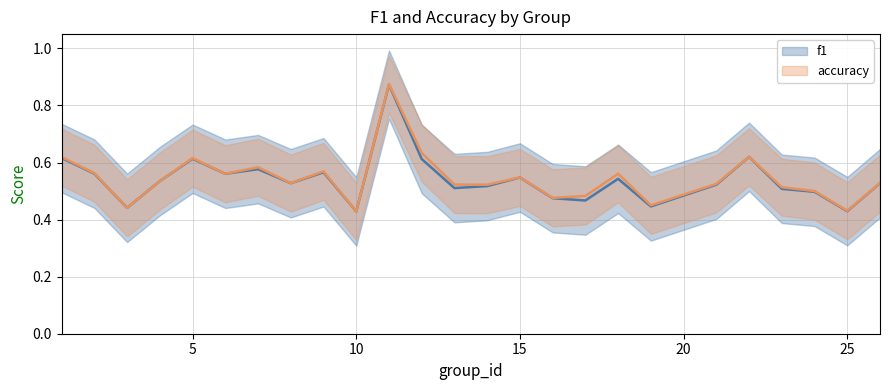

Which series has the largest total across all categories?

accuracy